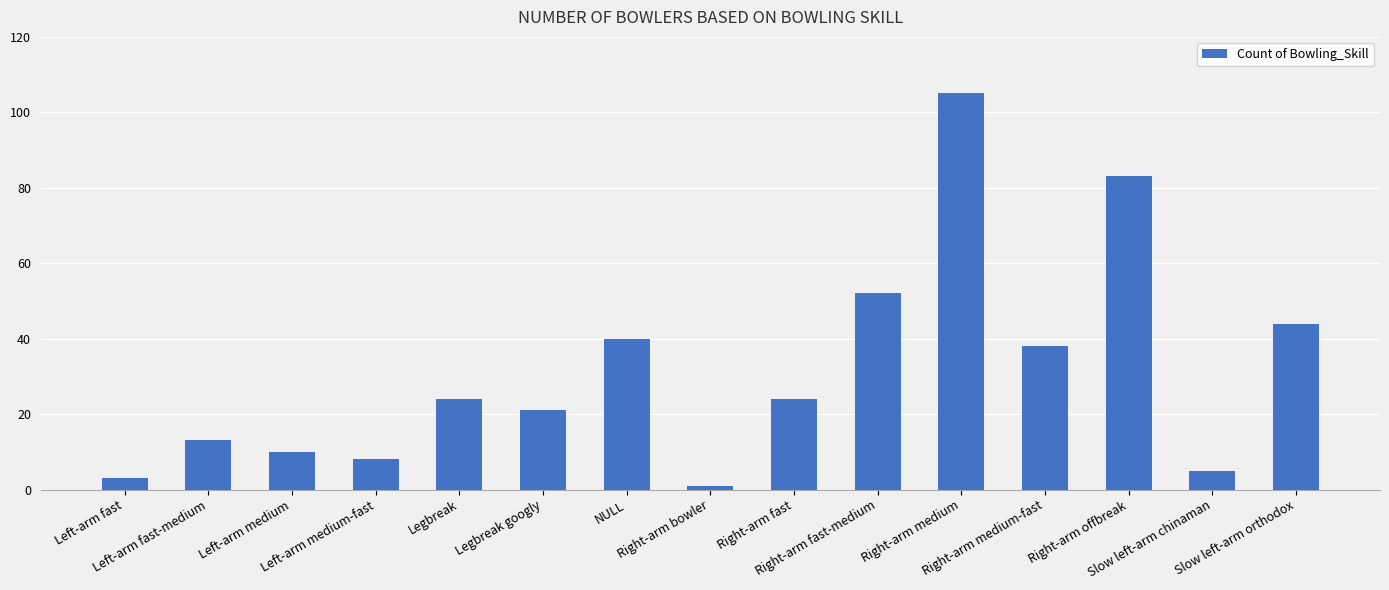

Reading left to right, list all the values displayed in this chart.

3	13	10	8	24	21	40	1	24	52	105	38	83	5	44